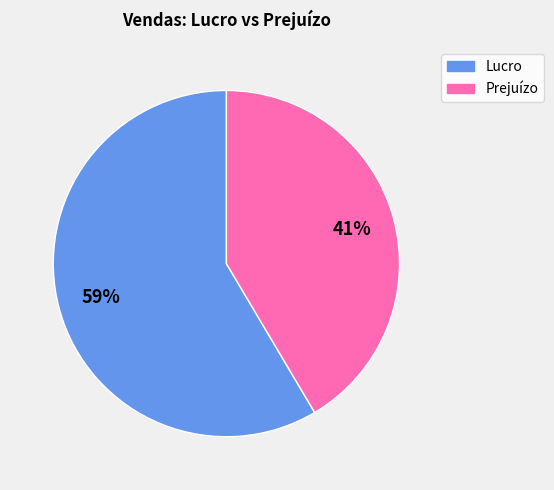

To the nearest percent, what is the average slice percentage?

50%